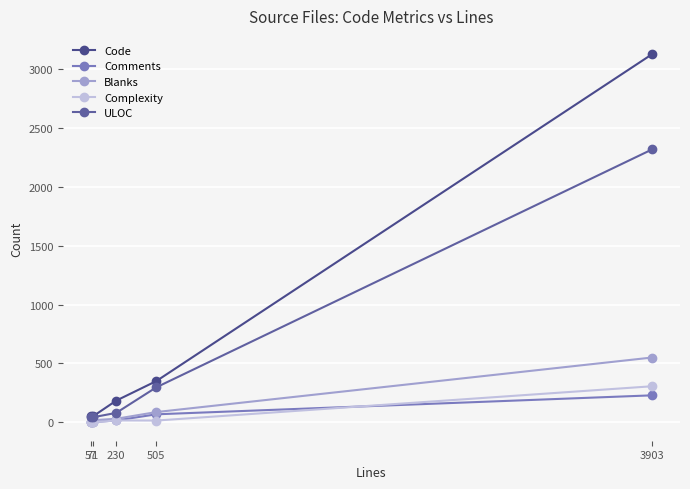

Is this an area chart (filled region under the line)?

No